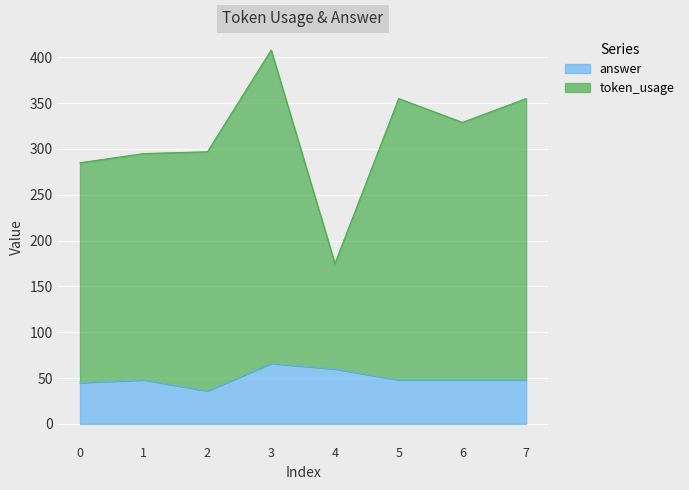

True or false: answer and token_usage intersect in this chart.

False